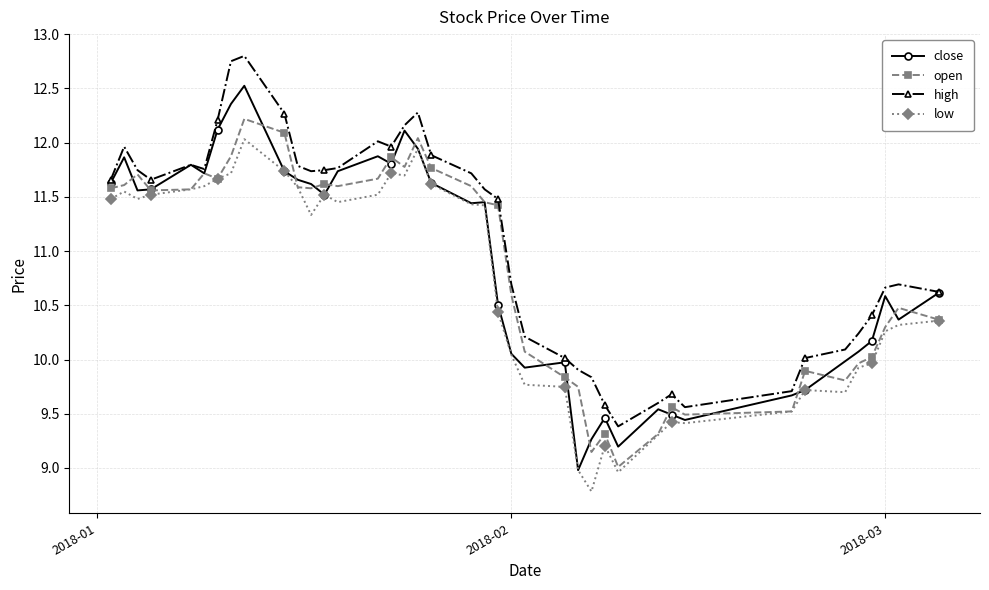

Is this an area chart (filled region under the line)?

No